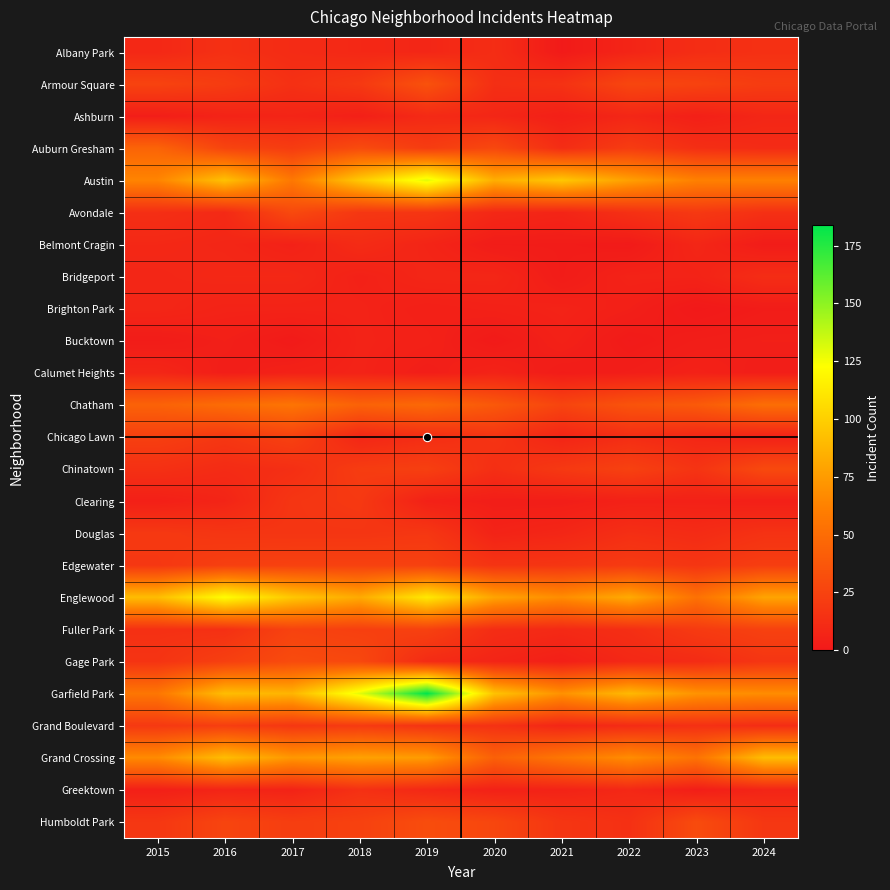

Reading left to right, extract all data points from this chart.

Albany Park: 2015=9	2016=14	2017=11	2018=9	2019=8	2020=12	2021=1	2022=7	2023=12	2024=14
Armour Square: 2015=25	2016=21	2017=14	2018=19	2019=34	2020=13	2021=15	2022=27	2023=25	2024=21
Ashburn: 2015=3	2016=6	2017=7	2018=4	2019=10	2020=8	2021=4	2022=8	2023=4	2024=8
Auburn Gresham: 2015=45	2016=26	2017=21	2018=30	2019=21	2020=28	2021=12	2022=21	2023=13	2024=11
Austin: 2015=64	2016=93	2017=57	2018=97	2019=130	2020=84	2021=96	2022=77	2023=62	2024=62
Avondale: 2015=13	2016=10	2017=29	2018=18	2019=17	2020=9	2021=7	2022=14	2023=19	2024=14
Belmont Cragin: 2015=9	2016=8	2017=5	2018=11	2019=7	2020=2	2021=2	2022=1	2023=8	2024=2
Bridgeport: 2015=8	2016=9	2017=9	2018=5	2019=8	2020=8	2021=2	2022=6	2023=6	2024=12
Brighton Park: 2015=8	2016=6	2017=6	2018=6	2019=4	2020=5	2021=6	2022=4	2023=0	2024=2
Bucktown: 2015=2	2016=4	2017=1	2018=6	2019=5	2020=1	2021=5	2022=1	2023=3	2024=4
Calumet Heights: 2015=8	2016=3	2017=5	2018=6	2019=3	2020=6	2021=2	2022=3	2023=5	2024=3
Chatham: 2015=44	2016=50	2017=55	2018=44	2019=48	2020=38	2021=26	2022=35	2023=39	2024=51
Chicago Lawn: 2015=23	2016=18	2017=24	2018=8	2019=12	2020=16	2021=7	2022=12	2023=8	2024=5
Chinatown: 2015=14	2016=11	2017=13	2018=21	2019=23	2020=13	2021=19	2022=24	2023=16	2024=29
Clearing: 2015=4	2016=7	2017=17	2018=19	2019=5	2020=3	2021=3	2022=5	2023=5	2024=4
Douglas: 2015=19	2016=17	2017=17	2018=17	2019=18	2020=6	2021=8	2022=13	2023=11	2024=15
Edgewater: 2015=18	2016=23	2017=24	2018=24	2019=24	2020=16	2021=17	2022=20	2023=17	2024=22
Englewood: 2015=91	2016=122	2017=96	2018=82	2019=112	2020=79	2021=68	2022=82	2023=53	2024=79
Fuller Park: 2015=14	2016=14	2017=25	2018=23	2019=24	2020=12	2021=10	2022=13	2023=20	2024=24
Gage Park: 2015=16	2016=23	2017=30	2018=28	2019=11	2020=7	2021=4	2022=9	2023=11	2024=17
Garfield Park: 2015=56	2016=91	2017=87	2018=129	2019=184	2020=94	2021=70	2022=89	2023=71	2024=68
Grand Boulevard: 2015=19	2016=22	2017=18	2018=20	2019=16	2020=15	2021=8	2022=11	2023=14	2024=12
Grand Crossing: 2015=67	2016=91	2017=73	2018=78	2019=75	2020=43	2021=56	2022=68	2023=54	2024=91
Greektown: 2015=4	2016=7	2017=6	2018=14	2019=9	2020=5	2021=6	2022=9	2023=3	2024=7
Humboldt Park: 2015=18	2016=26	2017=22	2018=24	2019=31	2020=27	2021=17	2022=14	2023=30	2024=18